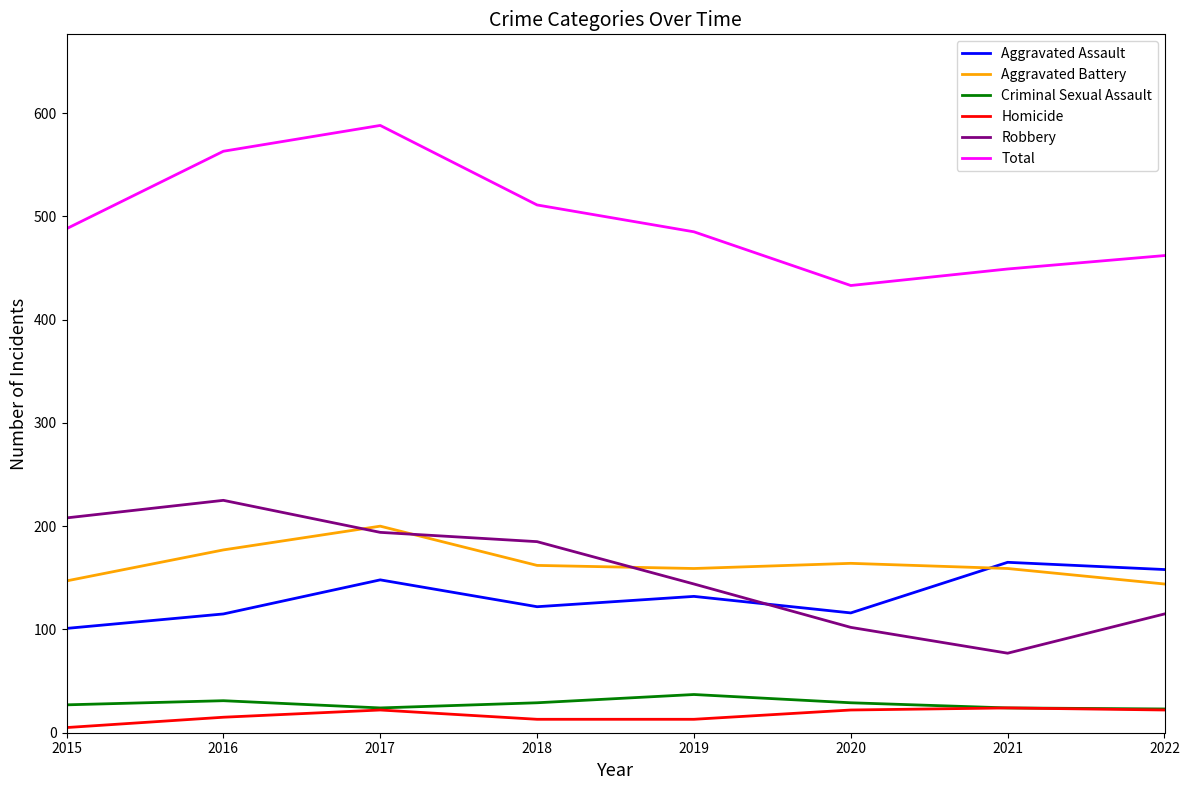

True or false: Aggravated Battery and Homicide intersect in this chart.

False